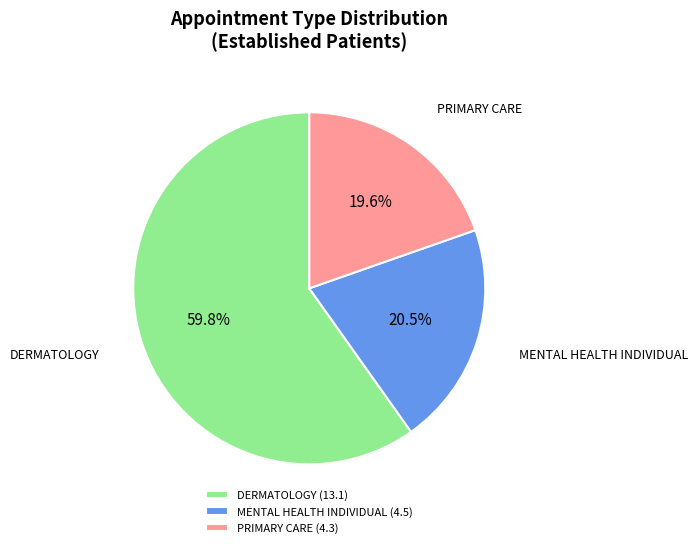

What portion of the pie excludes MENTAL HEALTH INDIVIDUAL?

79.5%